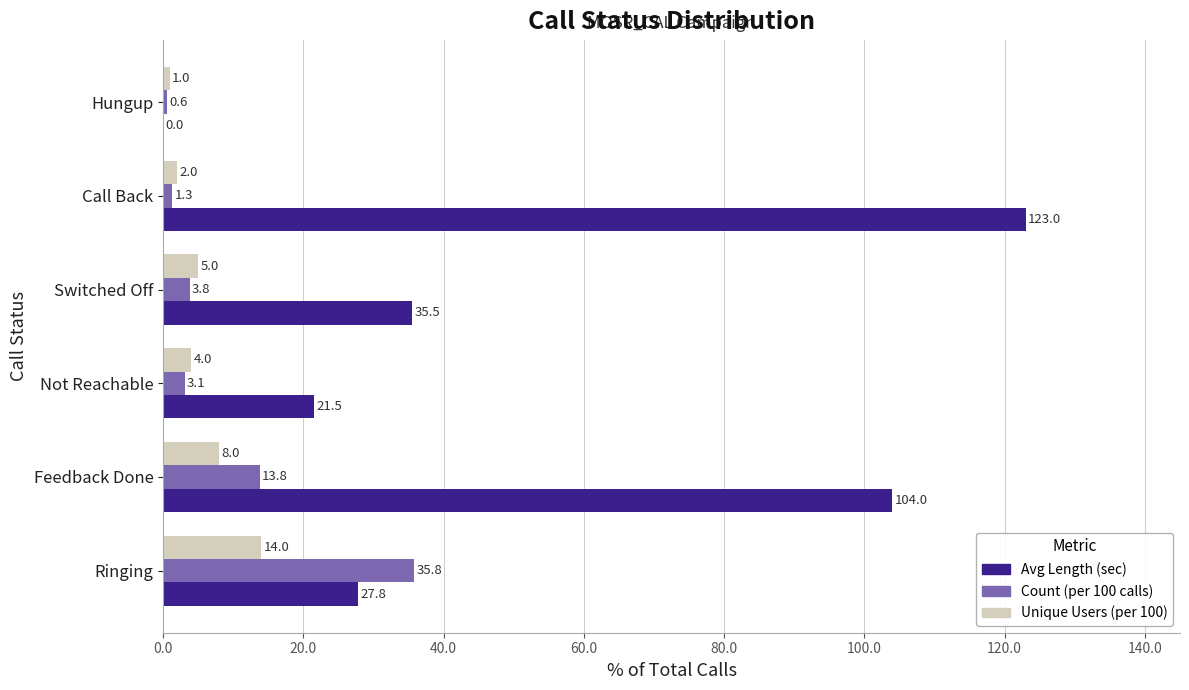

At which label is Count (per 100 calls) closest to 18?

Feedback Done